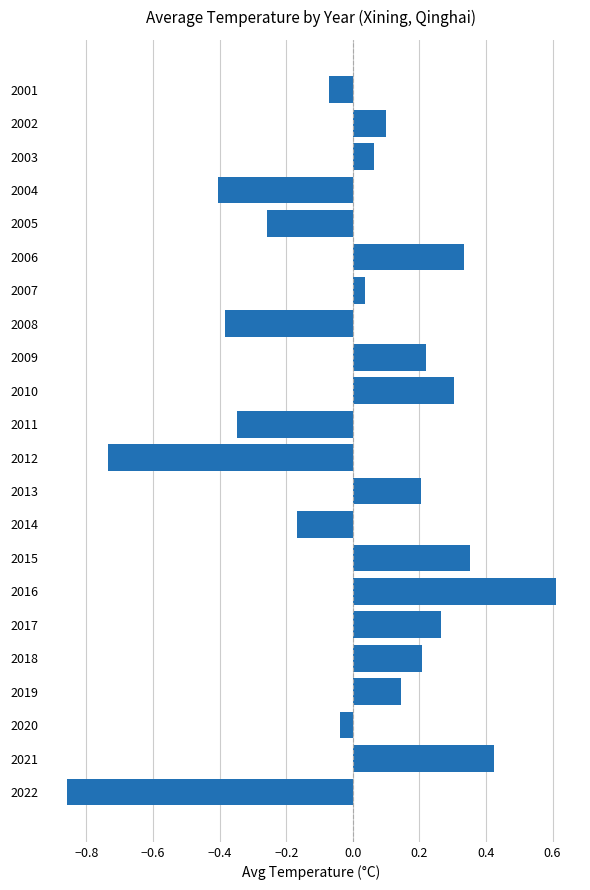

Is it true that the value at 2019 is 0.1?

True